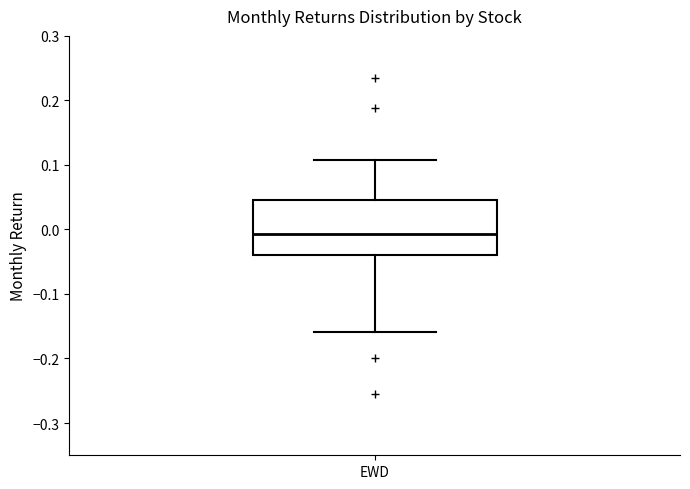

Where does the median line of the box for EWD sit on the y-axis? The values are not printed on the chart, so give them approximately, as read against the axis.

-0.01